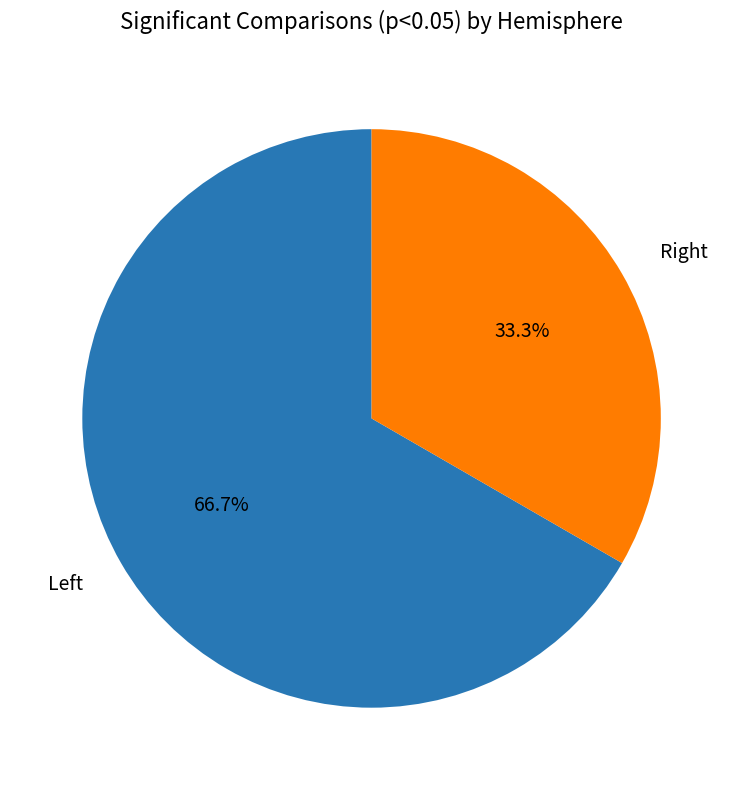

Which slice is the largest?

Left